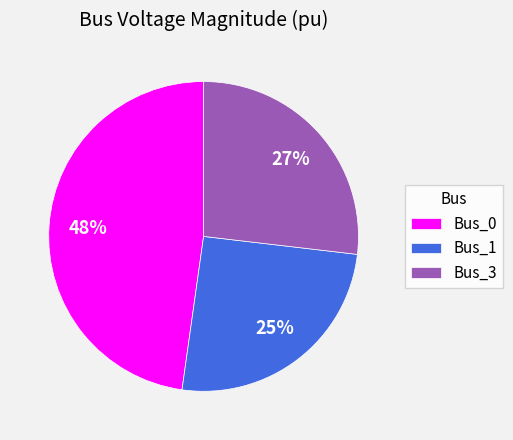

Rank the categories by value from lowest to highest.

Bus_1, Bus_3, Bus_0